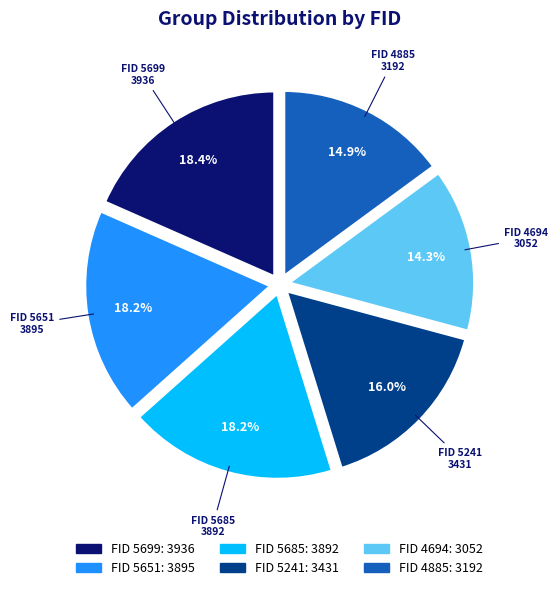

Is there a majority slice in this chart?

No